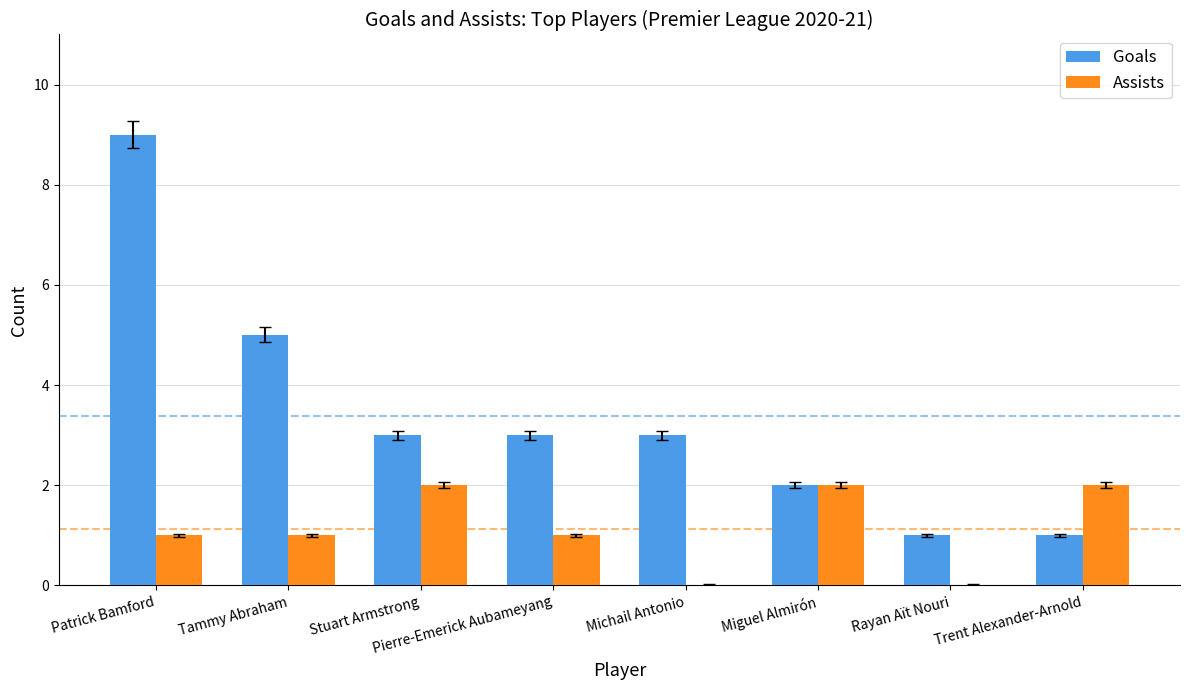

How many series are shown in this chart?

2